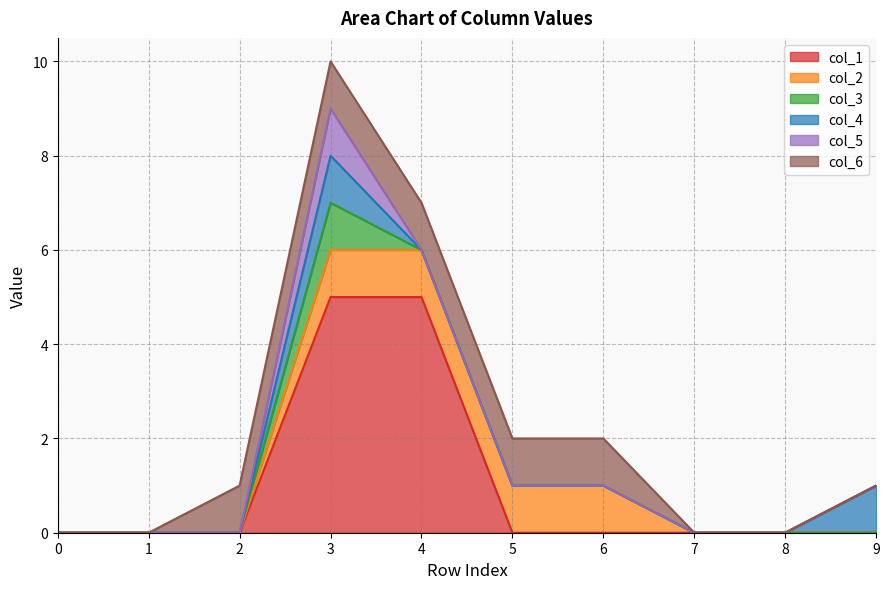

Reading right to left, list all the values displayed in this chart.

col_1: 9=0	8=0	7=0	6=0	5=0	4=5	3=5	2=0	1=0	0=0
col_2: 9=0	8=0	7=0	6=1	5=1	4=1	3=1	2=0	1=0	0=0
col_3: 9=0	8=0	7=0	6=0	5=0	4=0	3=1	2=0	1=0	0=0
col_4: 9=1	8=0	7=0	6=0	5=0	4=0	3=1	2=0	1=0	0=0
col_5: 9=0	8=0	7=0	6=0	5=0	4=0	3=1	2=0	1=0	0=0
col_6: 9=0	8=0	7=0	6=1	5=1	4=1	3=1	2=1	1=0	0=0